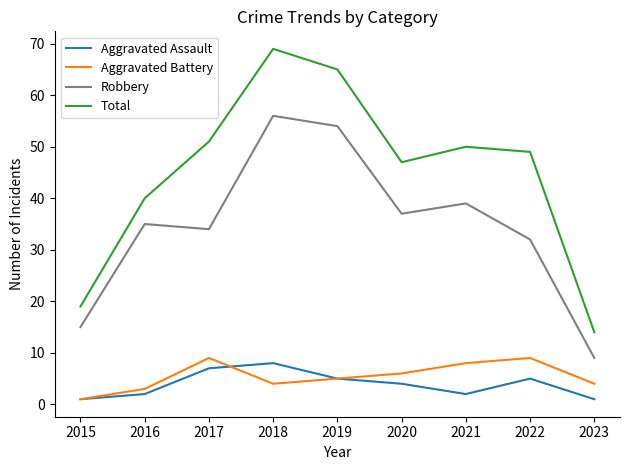

Is this an area chart (filled region under the line)?

No